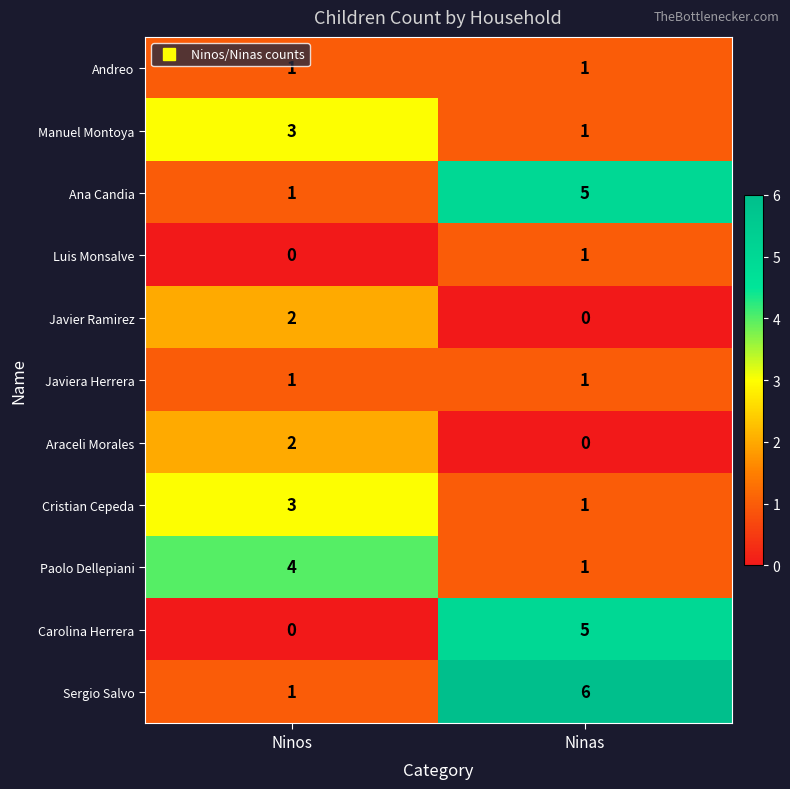

Is it true that Manuel Montoya equals 3 at Ninos?

True